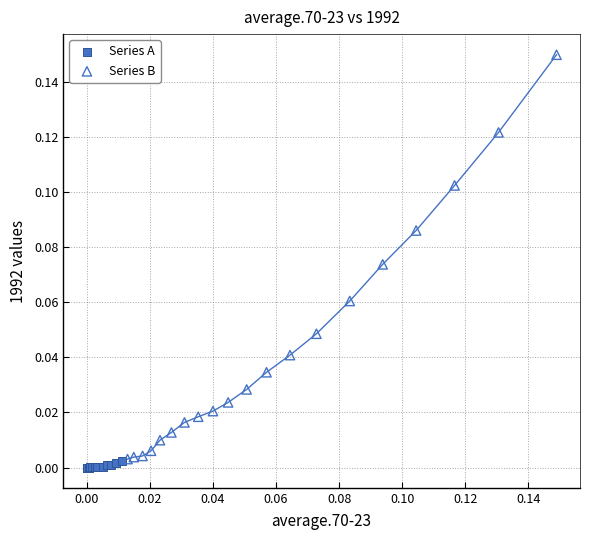

Which series reaches the maximum Y coordinate?

Series B